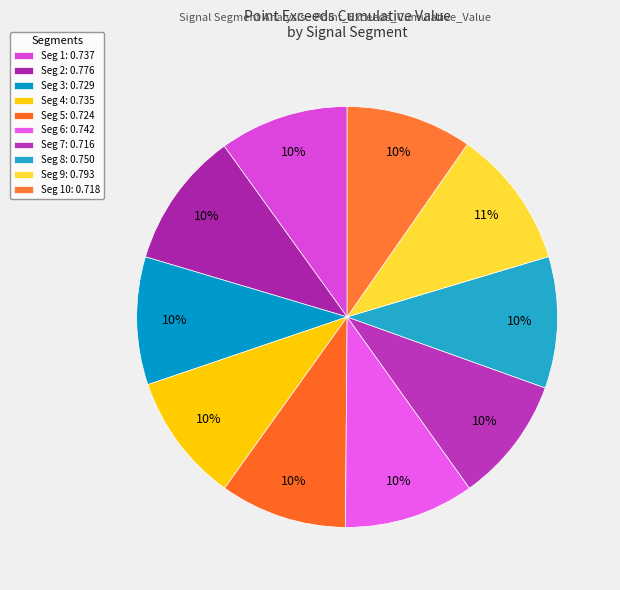

How many slices are in this pie chart?

10